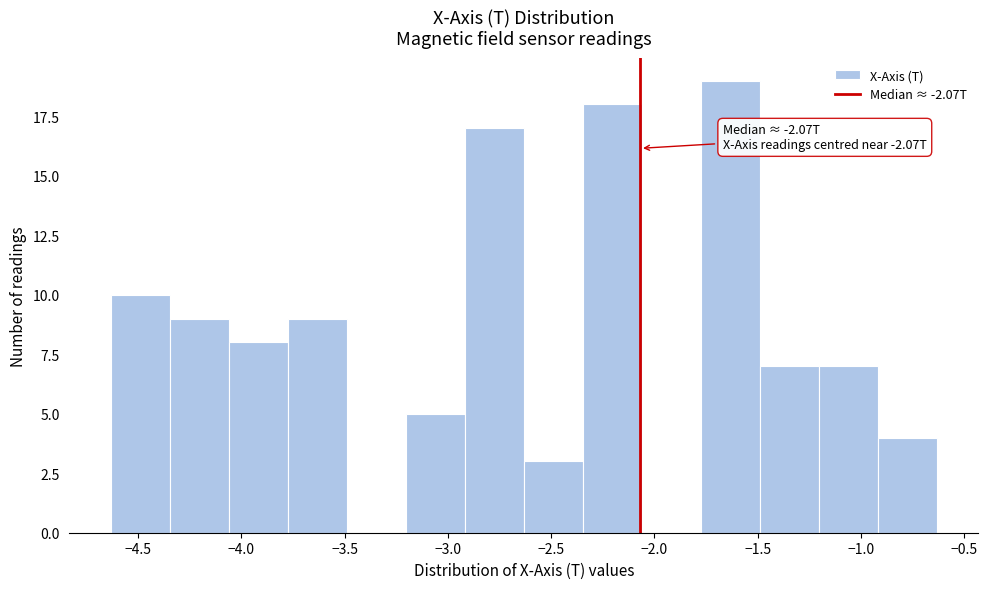

Which range on the x-axis has the tallest bar?

-1.75 to -1.50